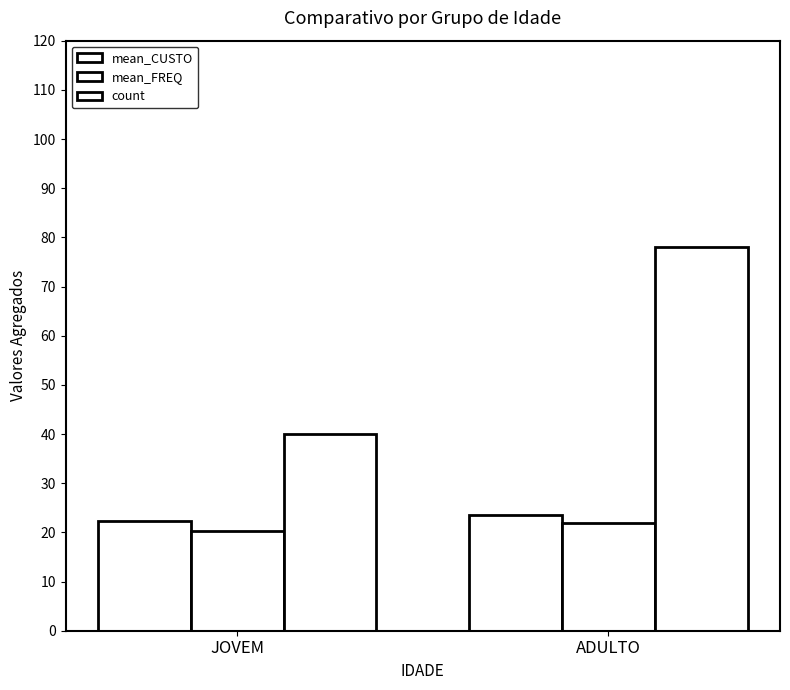

What is the sum of all mean_CUSTO values?

45.9